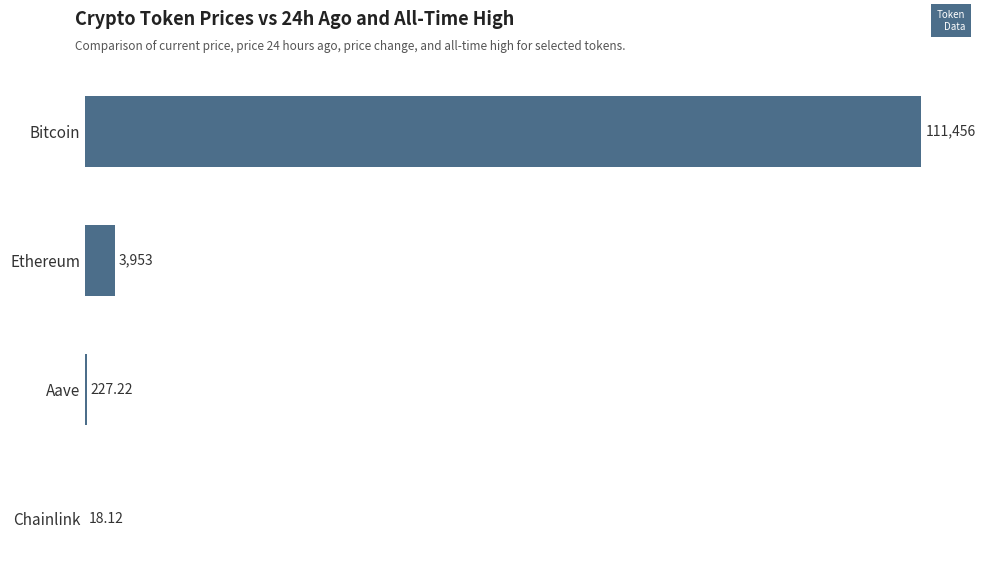

At which category does the chart reach its peak across all series?

Bitcoin